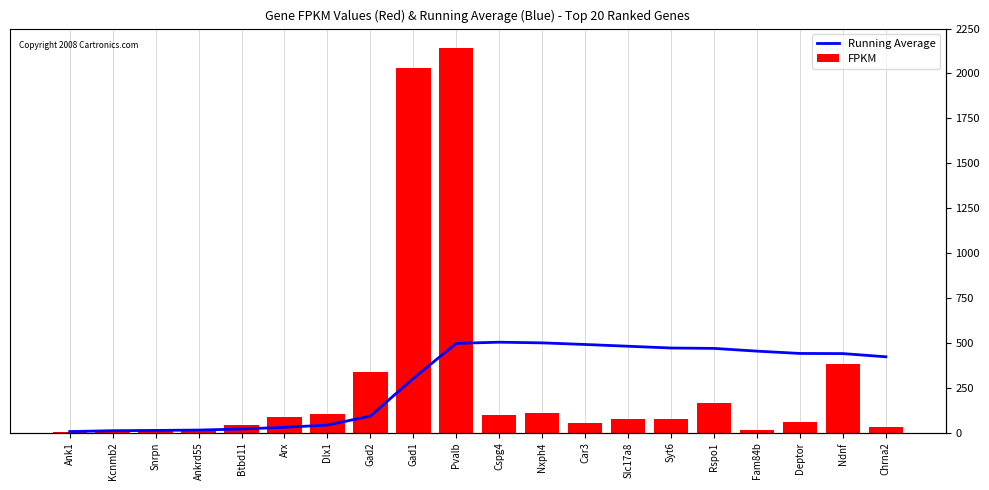

Rank the series by their average value, from lowest to highest.

Running Average, FPKM